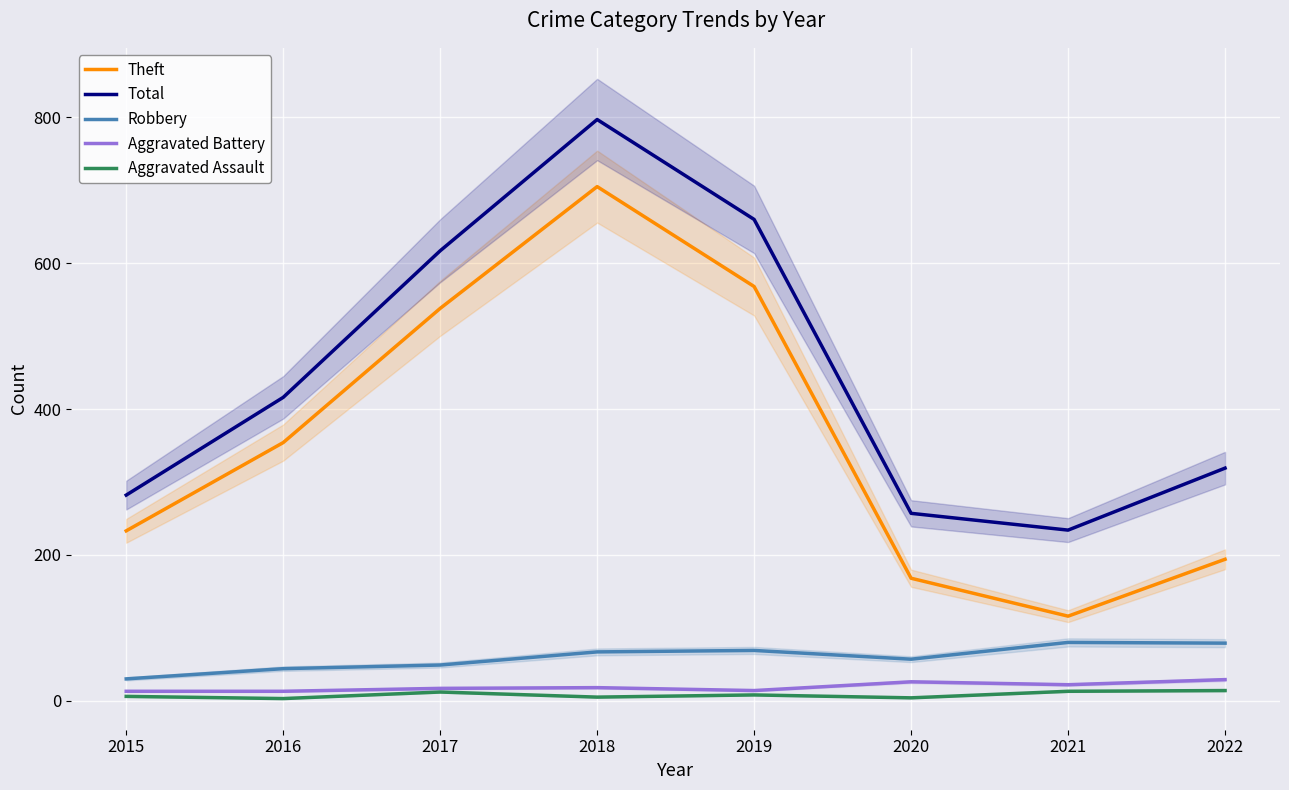

What is the value of the Robbery point at the 3rd from the left?

49